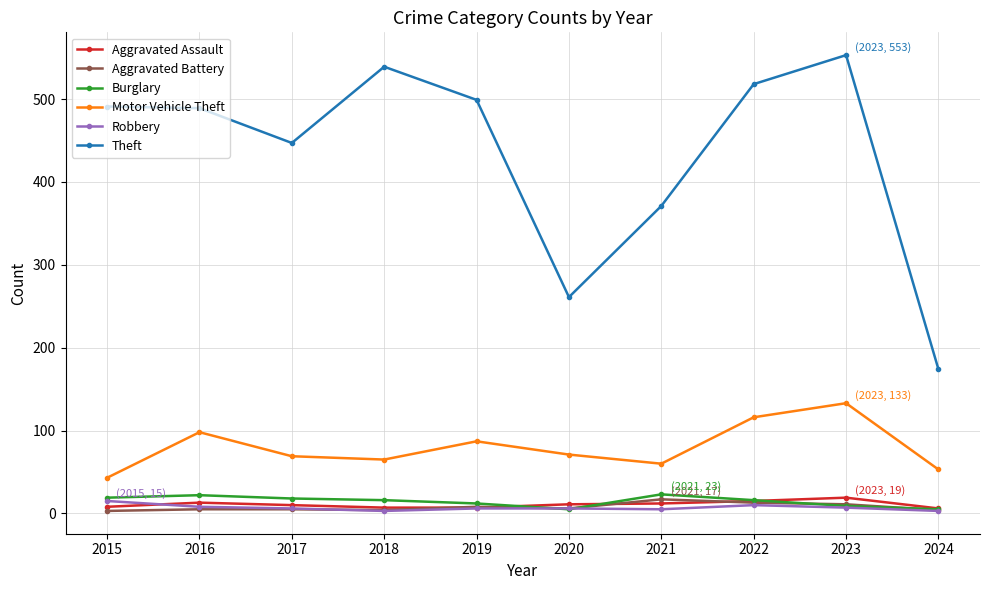

What is the maximum value for Aggravated Battery?

17